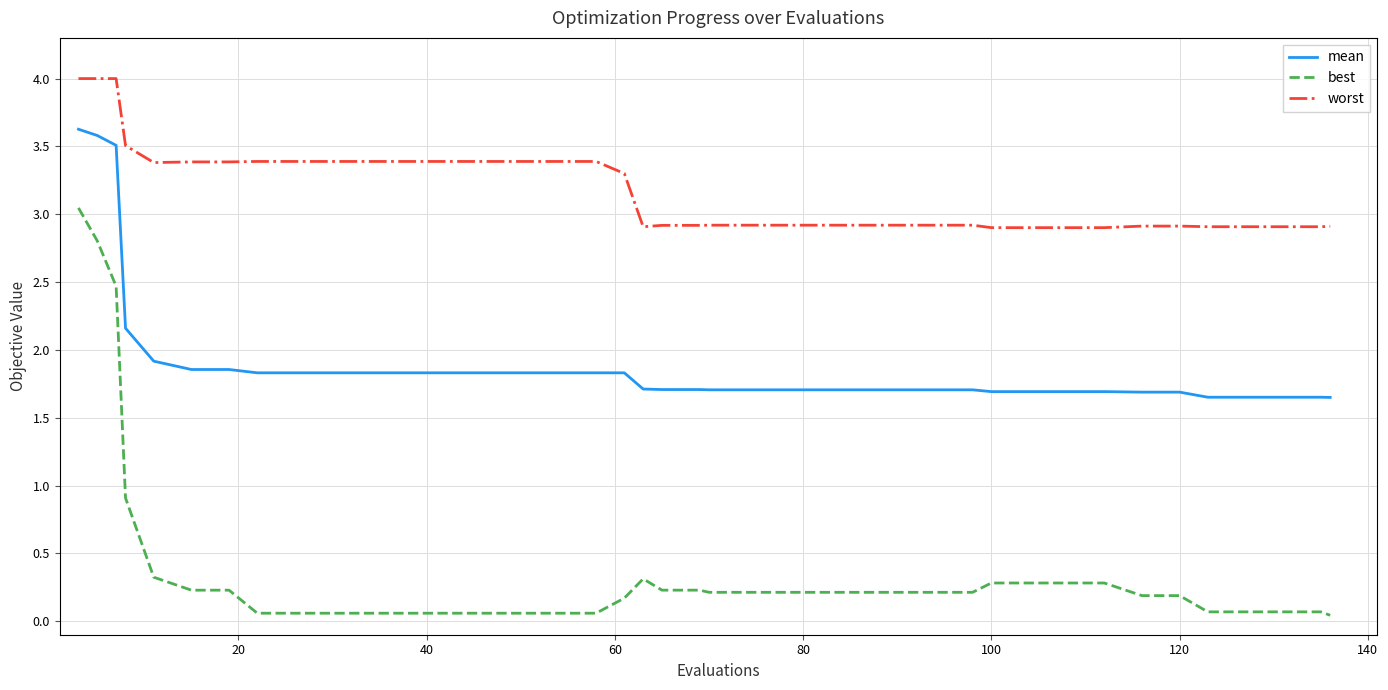

True or false: best and mean cross at least once.

False